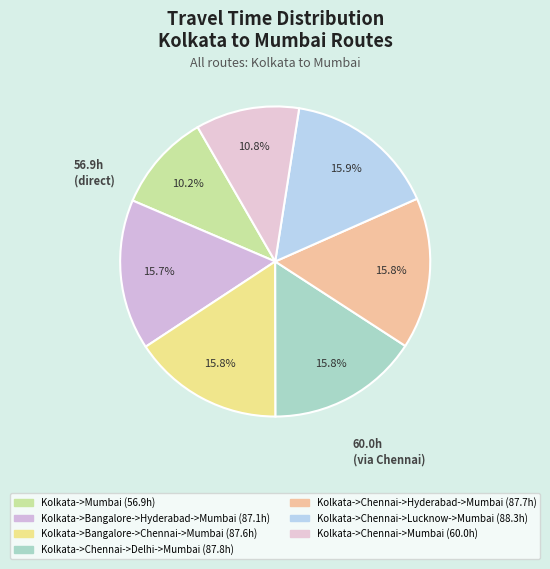

Rank the categories by value from highest to lowest.

Kolkata->Chennai->Lucknow->Mumbai, Kolkata->Chennai->Delhi->Mumbai, Kolkata->Chennai->Hyderabad->Mumbai, Kolkata->Bangalore->Chennai->Mumbai, Kolkata->Bangalore->Hyderabad->Mumbai, Kolkata->Chennai->Mumbai, Kolkata->Mumbai